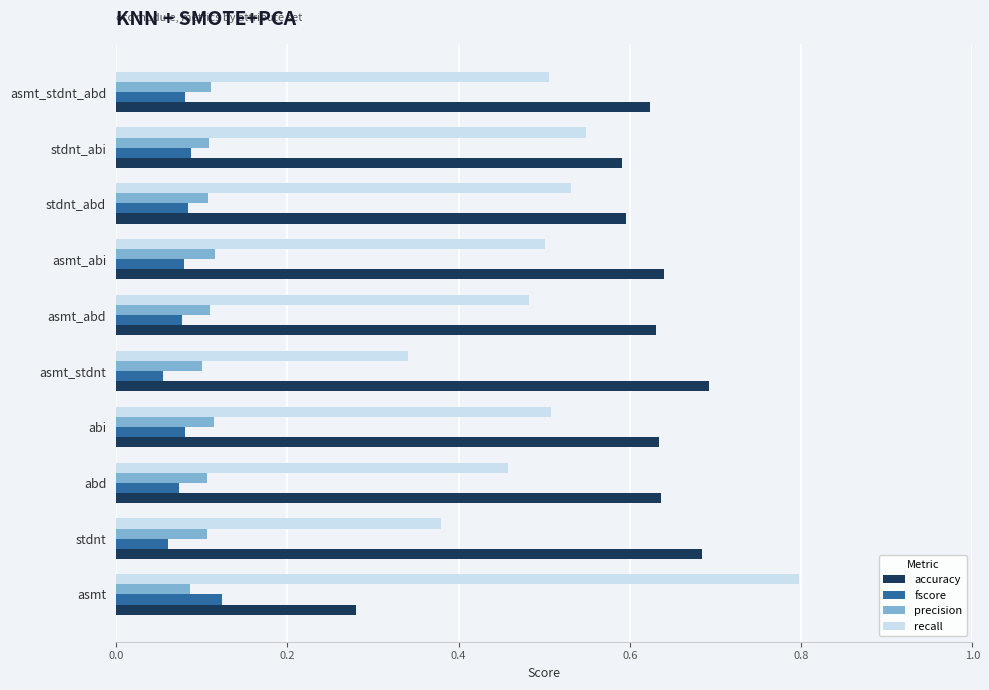

What is the maximum value shown in the chart?

0.8